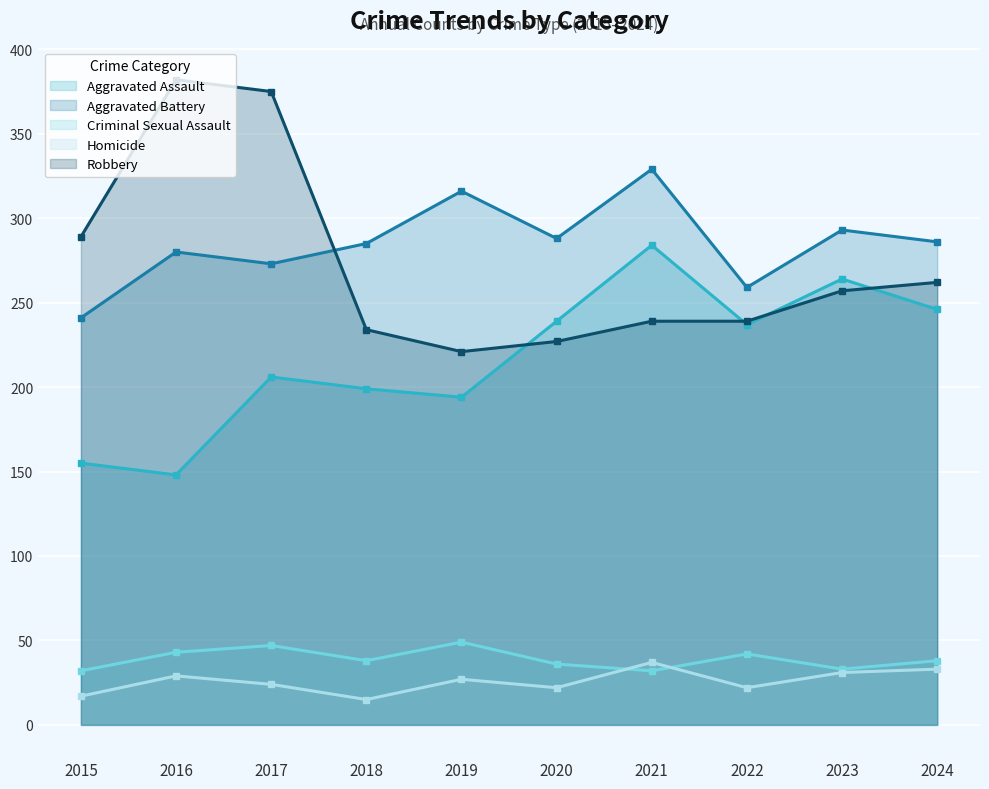

Between 2018 and 2019, which series saw the biggest shift?

Aggravated Battery